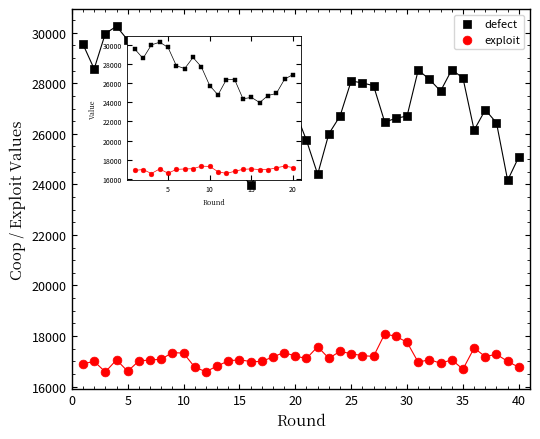

Which series has the widest spread of Y values?

defect